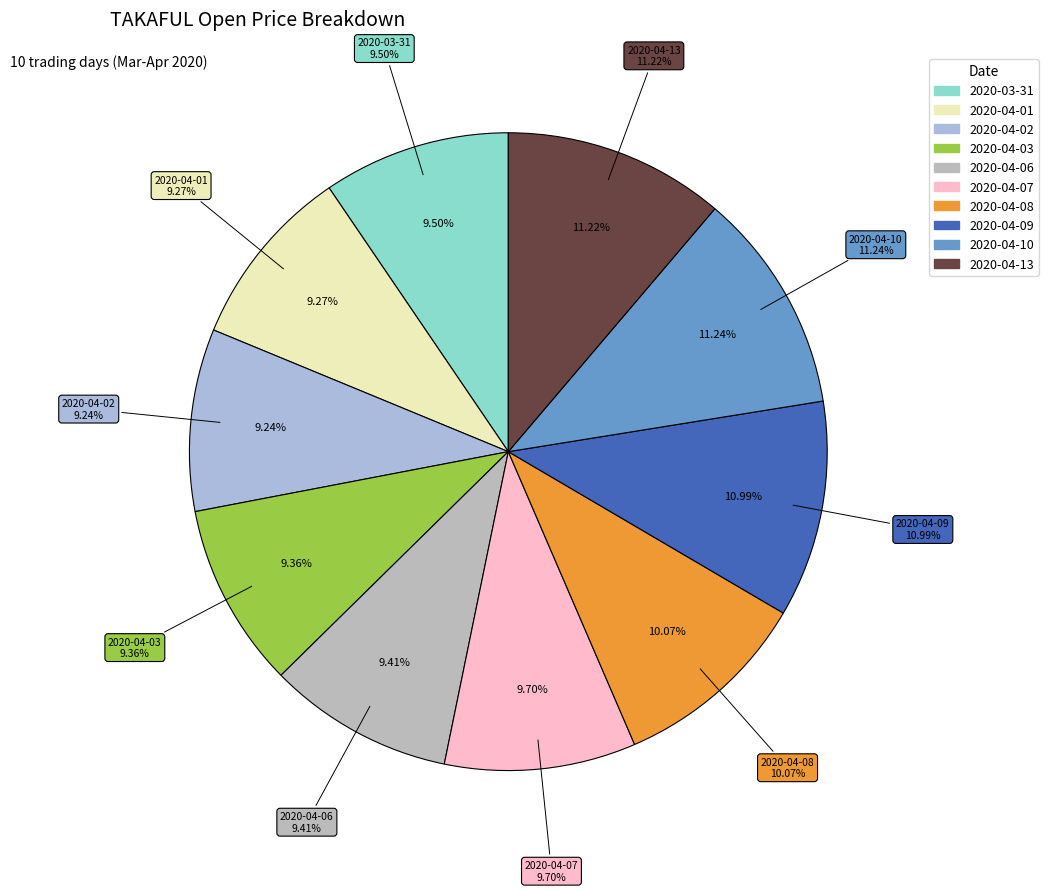

Approximately how many times larger is the value at 2020-04-02 compared to 2020-04-06?

1.0